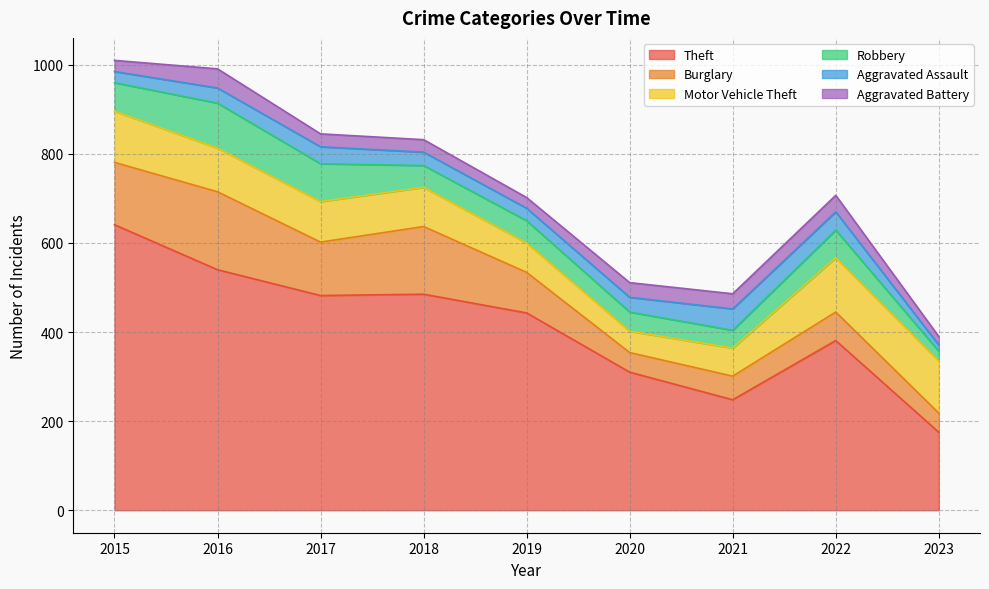

What is the total value across all series at 2018?

832